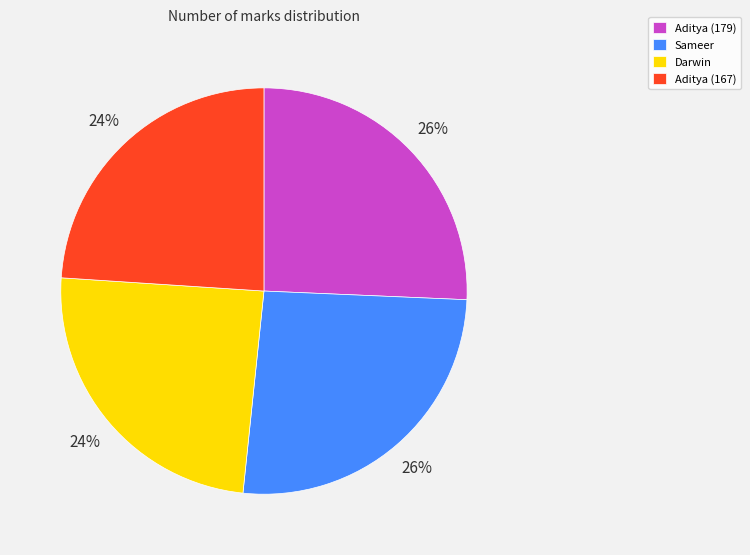

Which has a higher value, Sameer or Aditya (167)?

Sameer